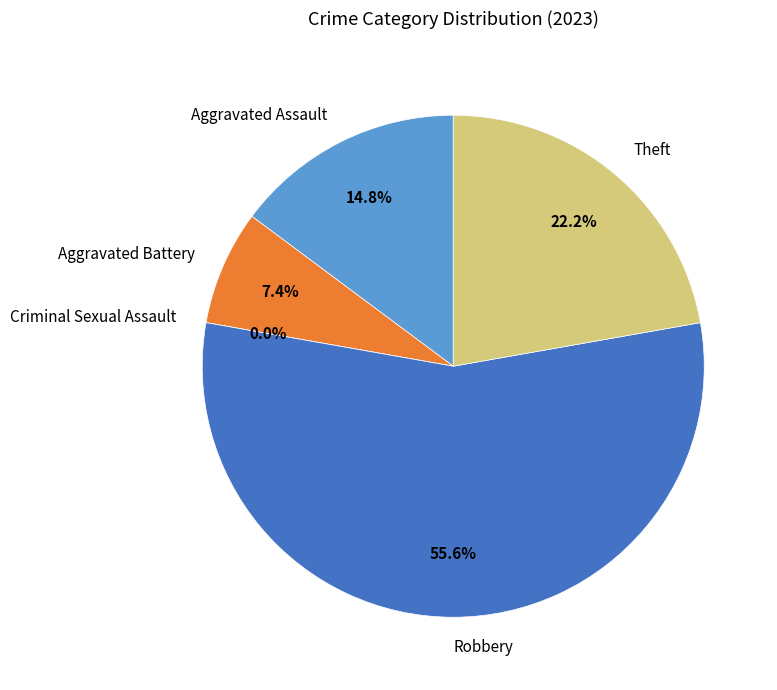

How much of the chart is everything except Aggravated Assault?

85.2%